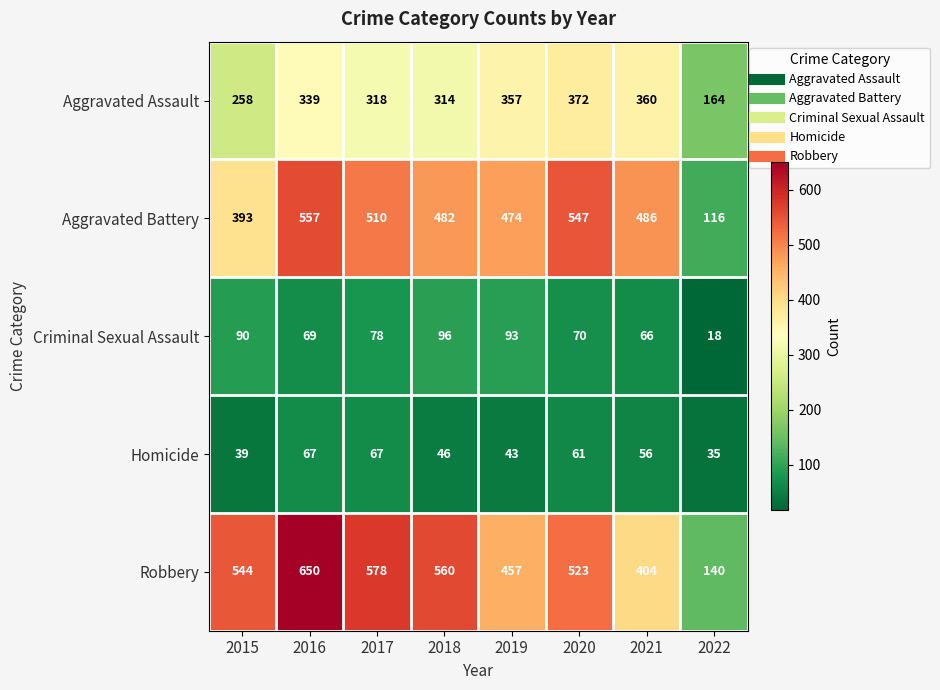

What is the difference between the highest and lowest values at 2021?

430